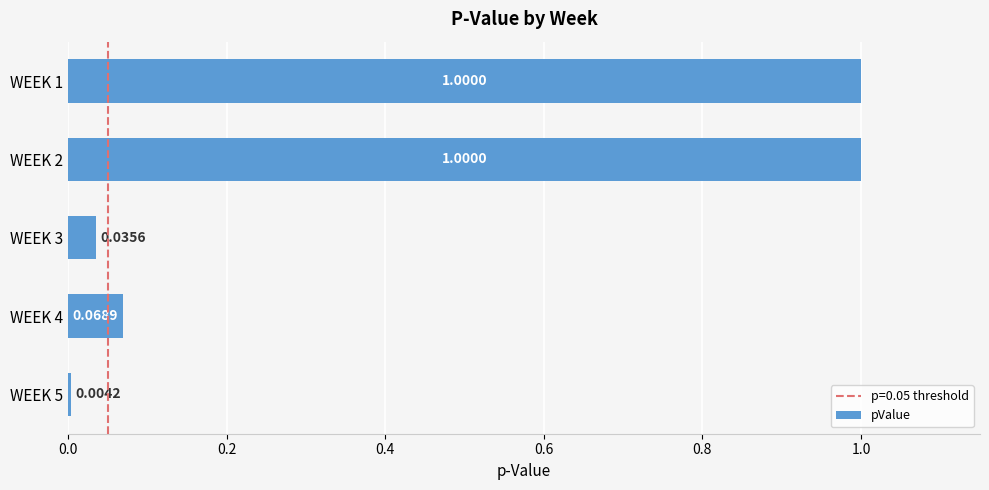

What is the difference between the maximum and minimum values?

1.0